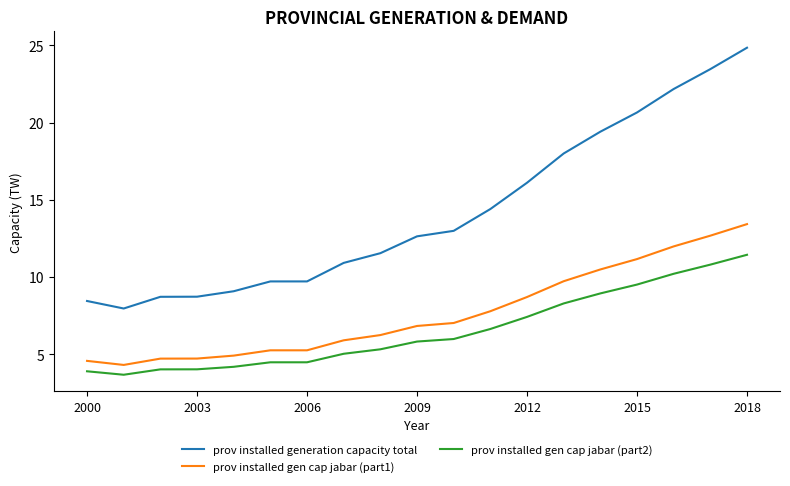

Which series has the largest range (max minus min)?

prov installed generation capacity total